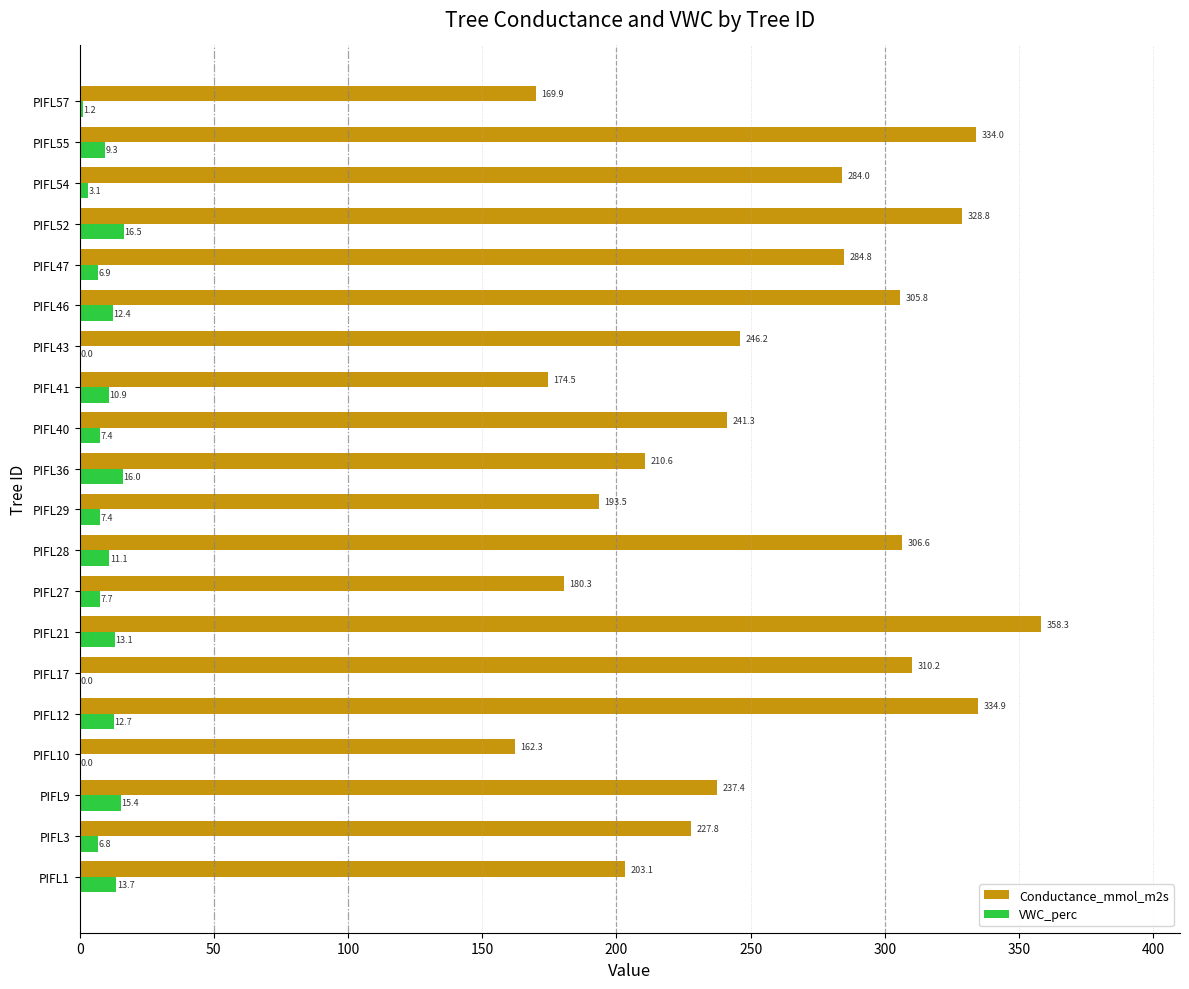

What is the highest value of the Conductance_mmol_m2s series?

358.3